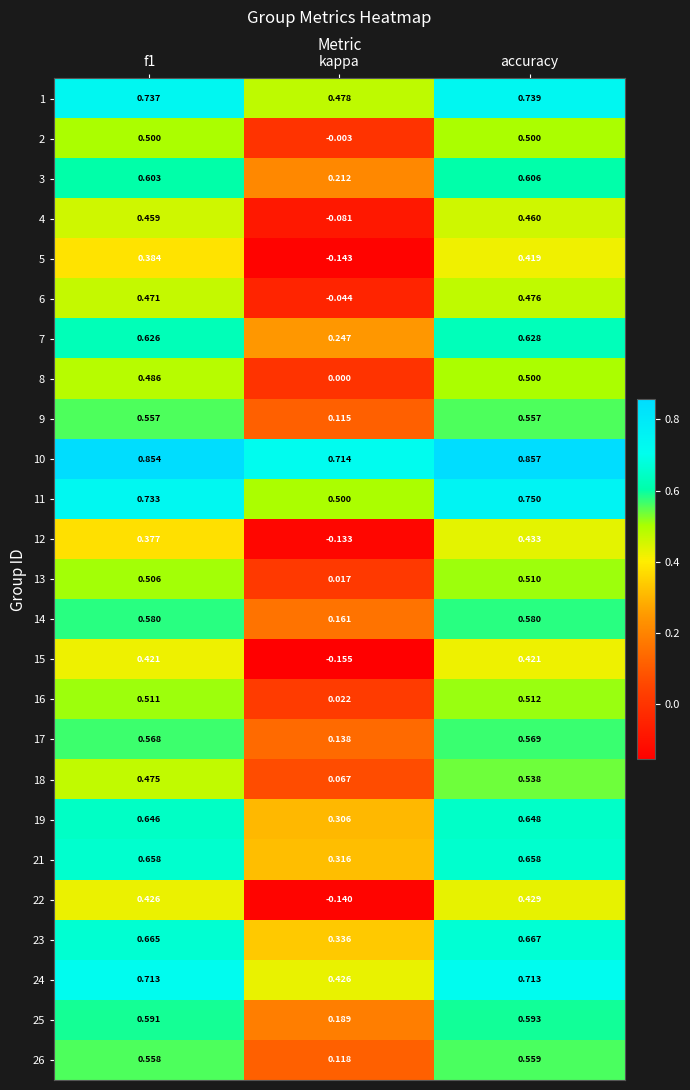

At which category does the chart reach its minimum across all series?

kappa